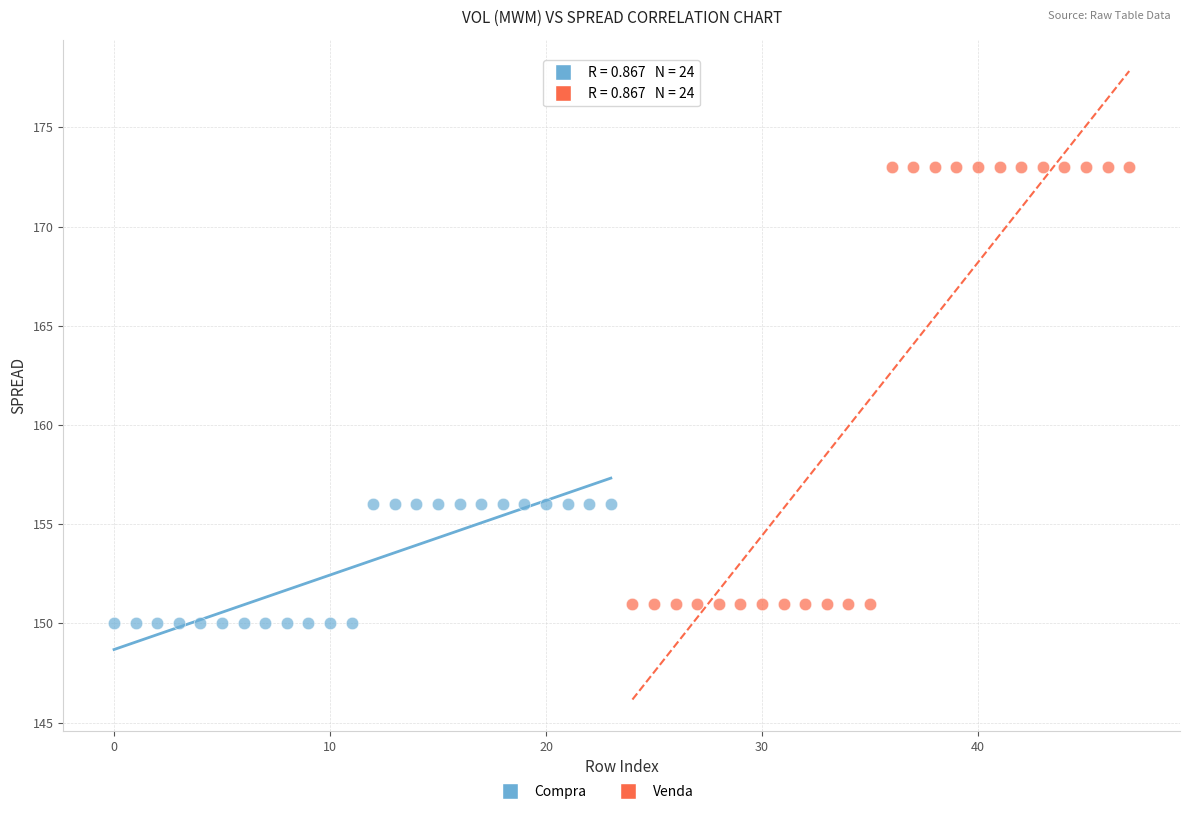

Which series contains the highest Y value?

Venda